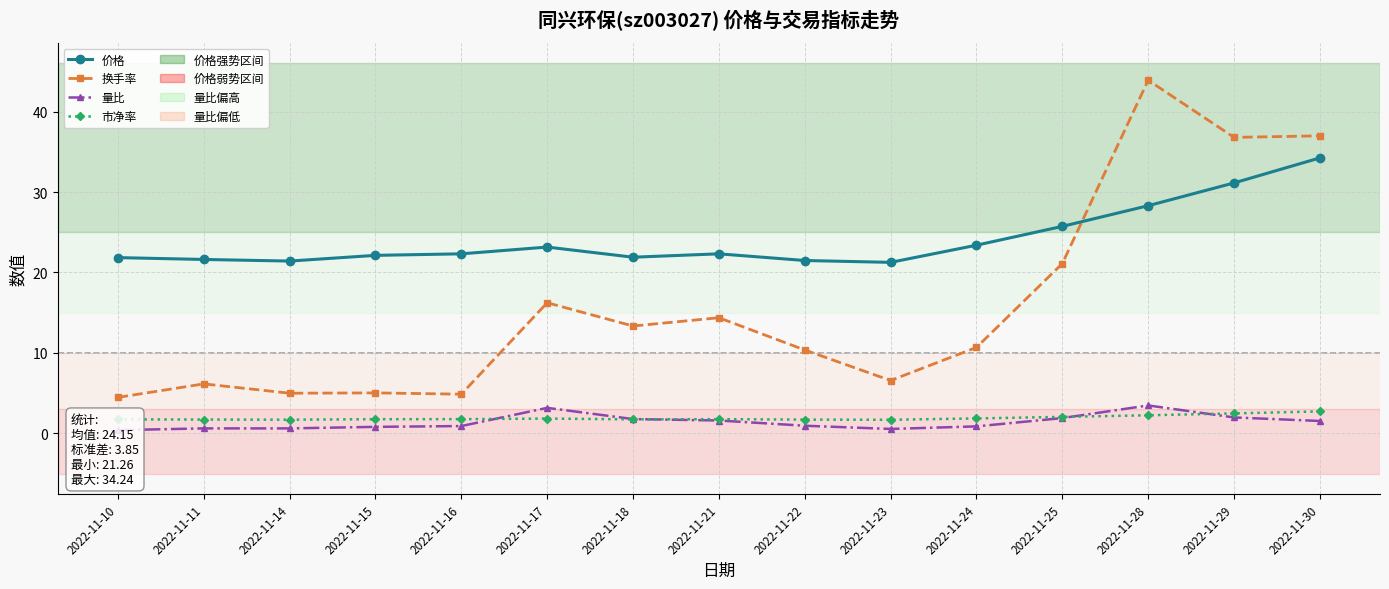

Reading left to right, transcribe all the data shown in this chart.

价格: 2022-11-10=21.9	2022-11-11=21.6	2022-11-14=21.4	2022-11-15=22.1	2022-11-16=22.3	2022-11-17=23.2	2022-11-18=21.9	2022-11-21=22.3	2022-11-22=21.5	2022-11-23=21.3	2022-11-24=23.4	2022-11-25=25.7	2022-11-28=28.3	2022-11-29=31.1	2022-11-30=34.2
换手率: 2022-11-10=4.5	2022-11-11=6.2	2022-11-14=5.0	2022-11-15=5.0	2022-11-16=4.9	2022-11-17=16.2	2022-11-18=13.3	2022-11-21=14.4	2022-11-22=10.4	2022-11-23=6.6	2022-11-24=10.7	2022-11-25=21.1	2022-11-28=43.9	2022-11-29=36.8	2022-11-30=37.0
量比: 2022-11-10=0.4	2022-11-11=0.6	2022-11-14=0.6	2022-11-15=0.8	2022-11-16=0.9	2022-11-17=3.2	2022-11-18=1.8	2022-11-21=1.6	2022-11-22=1.0	2022-11-23=0.6	2022-11-24=0.9	2022-11-25=1.9	2022-11-28=3.5	2022-11-29=2.0	2022-11-30=1.6
市净率: 2022-11-10=1.8	2022-11-11=1.7	2022-11-14=1.7	2022-11-15=1.8	2022-11-16=1.8	2022-11-17=1.9	2022-11-18=1.8	2022-11-21=1.8	2022-11-22=1.7	2022-11-23=1.7	2022-11-24=1.9	2022-11-25=2.1	2022-11-28=2.3	2022-11-29=2.5	2022-11-30=2.7